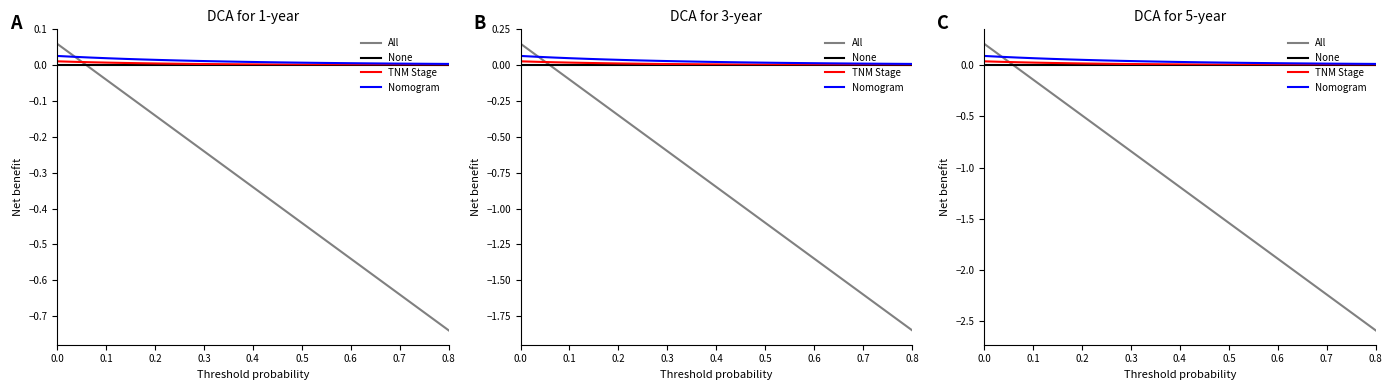

Does the chart have visible grid lines?

No